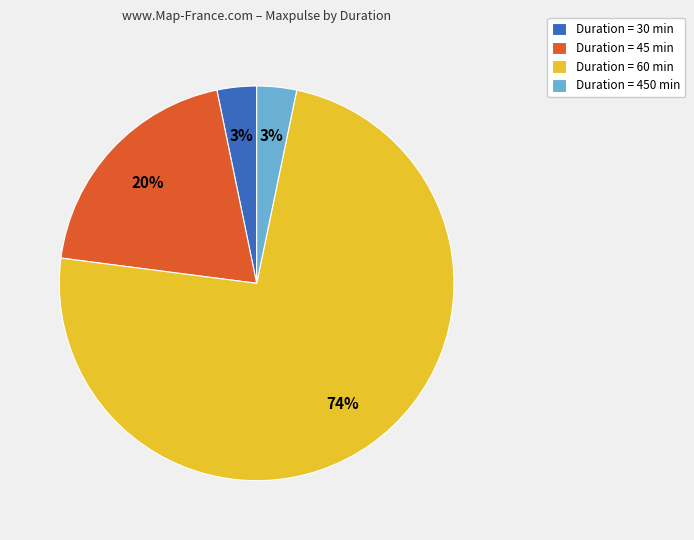

Which category has the biggest portion of the pie?

Duration = 60 min